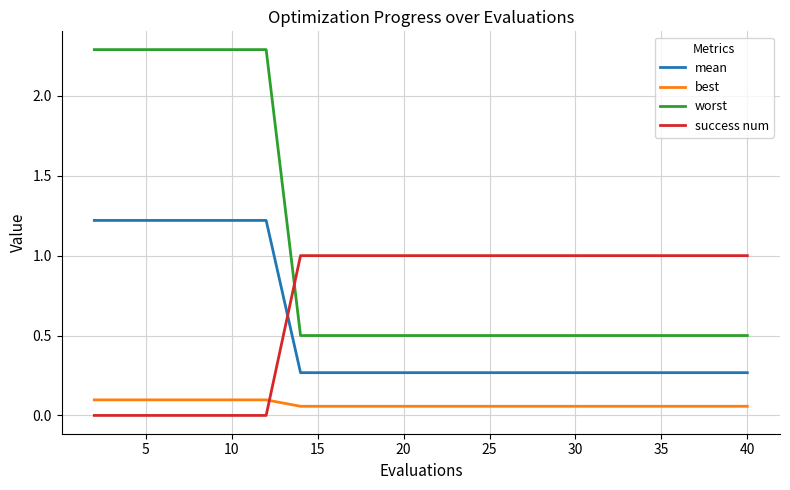

What is the highest value of the success num series?

1.0